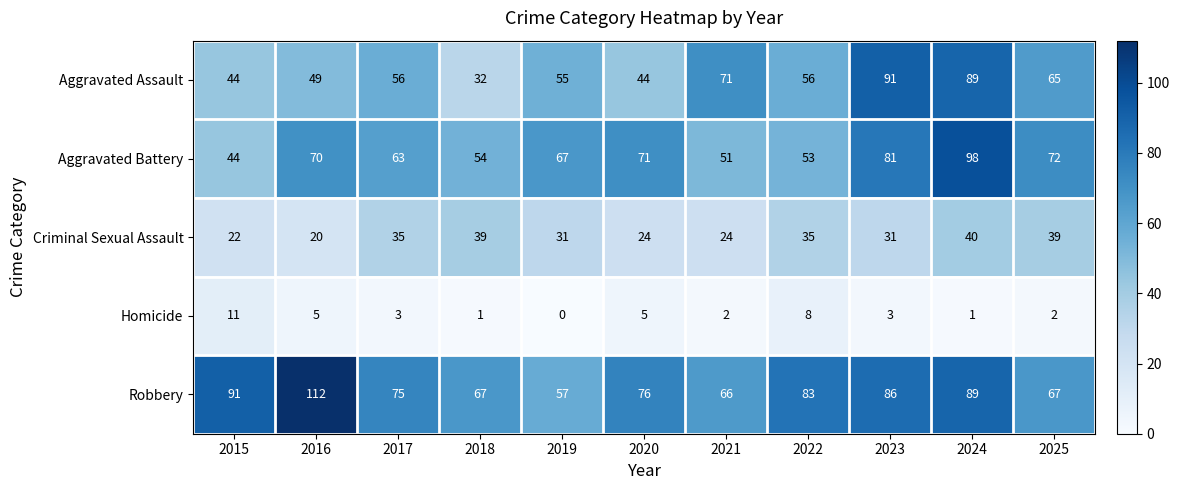

Which label corresponds to the smallest value in the chart?

2019